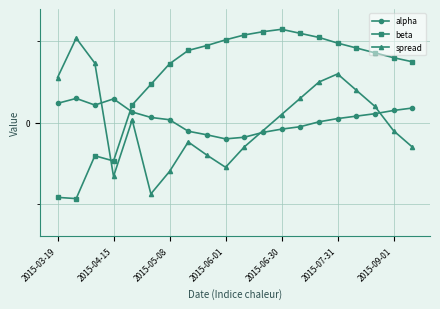

What are all the series names shown in the legend?

alpha, beta, spread